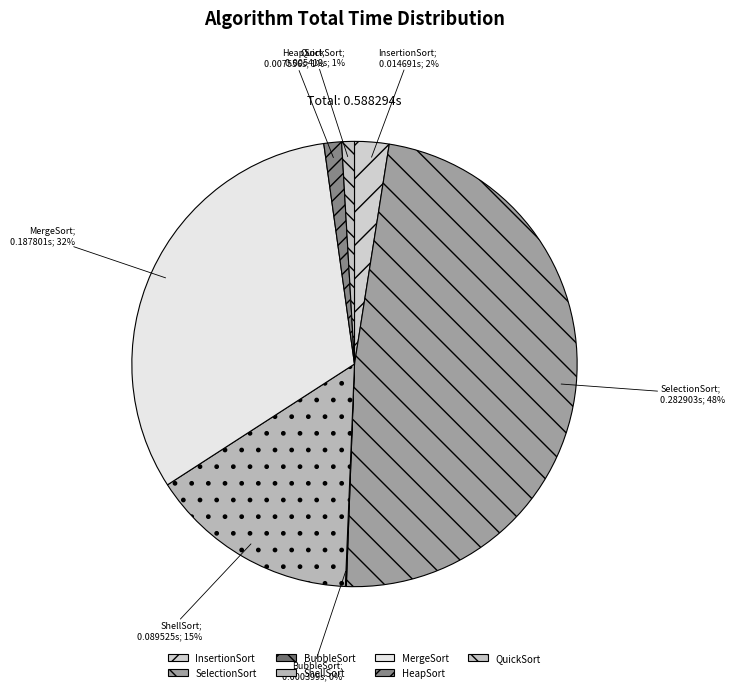

To the nearest percent, what is the average slice percentage?

14%